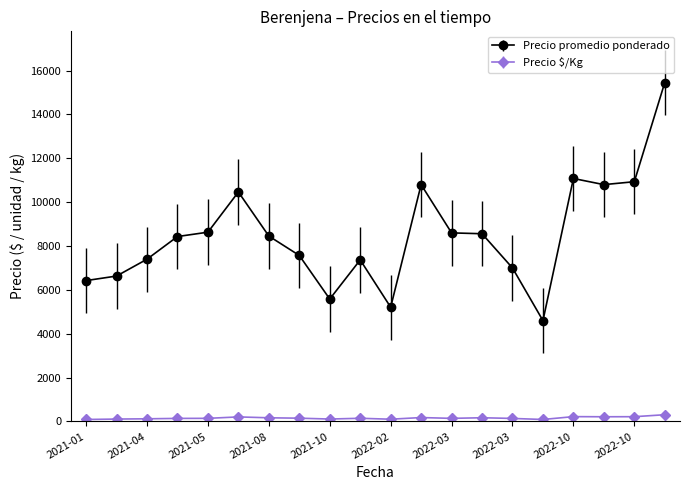

Does the chart have visible grid lines?

No